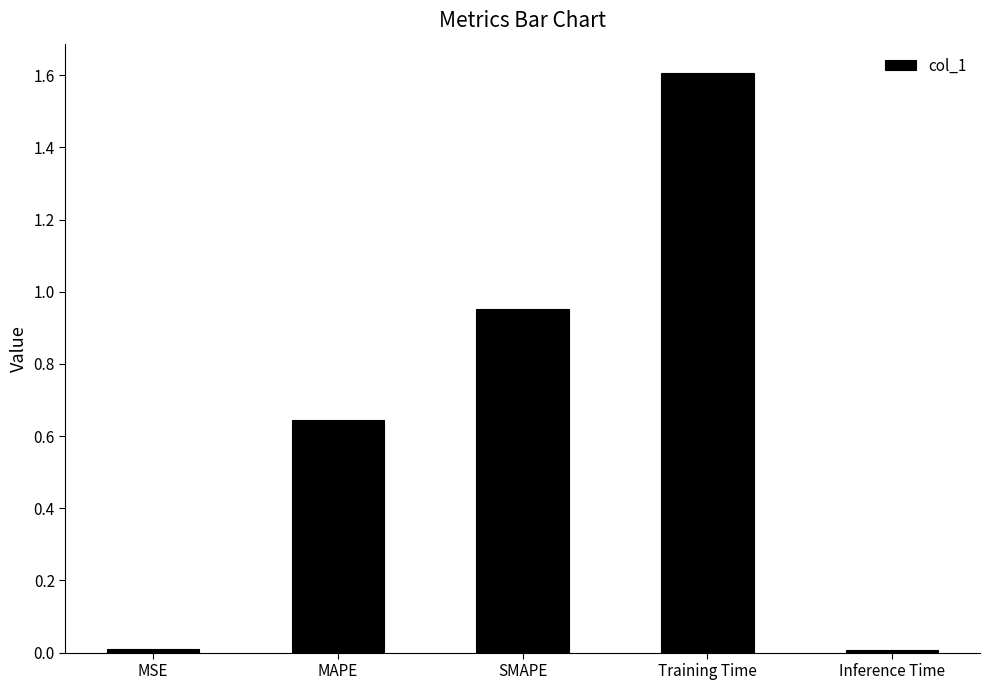

Read the value at Training Time.

1.6